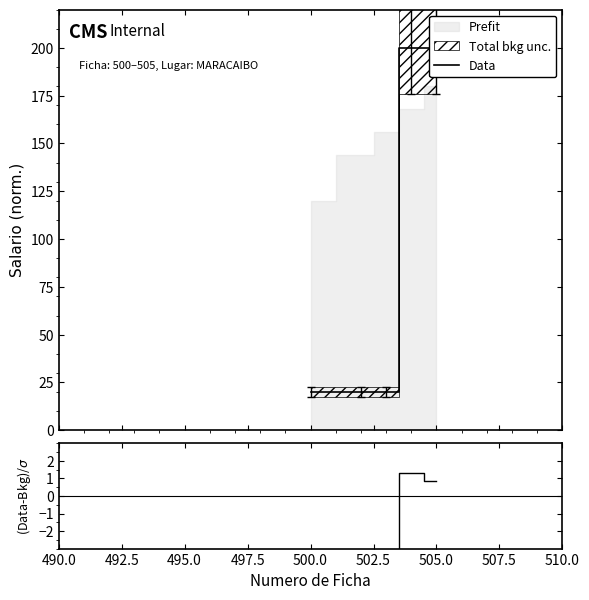

Does the chart display data point markers on the line(s)?

No